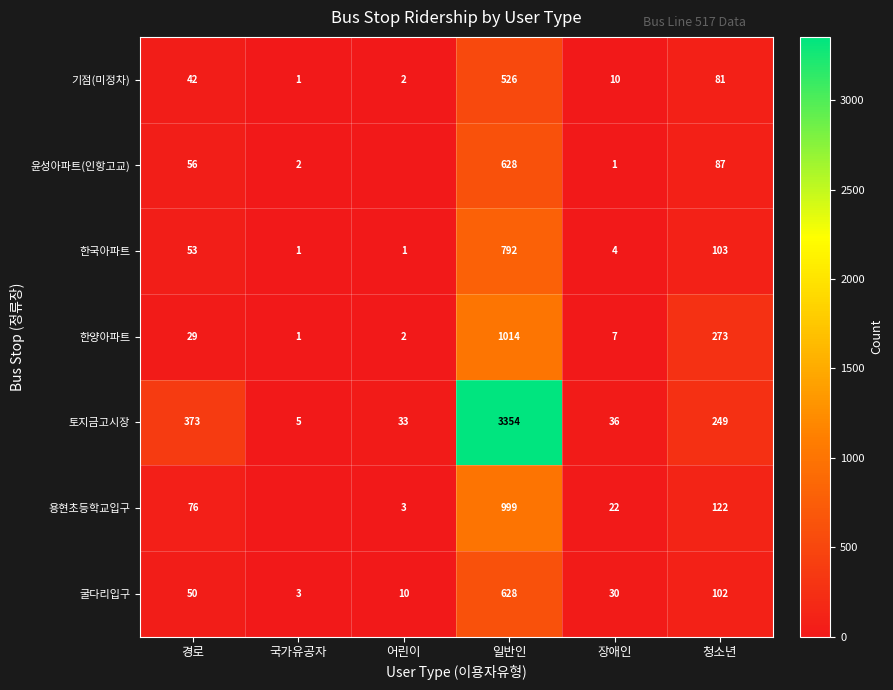

What is the difference between the 굴다리입구 values at 장애인 and 일반인?

598